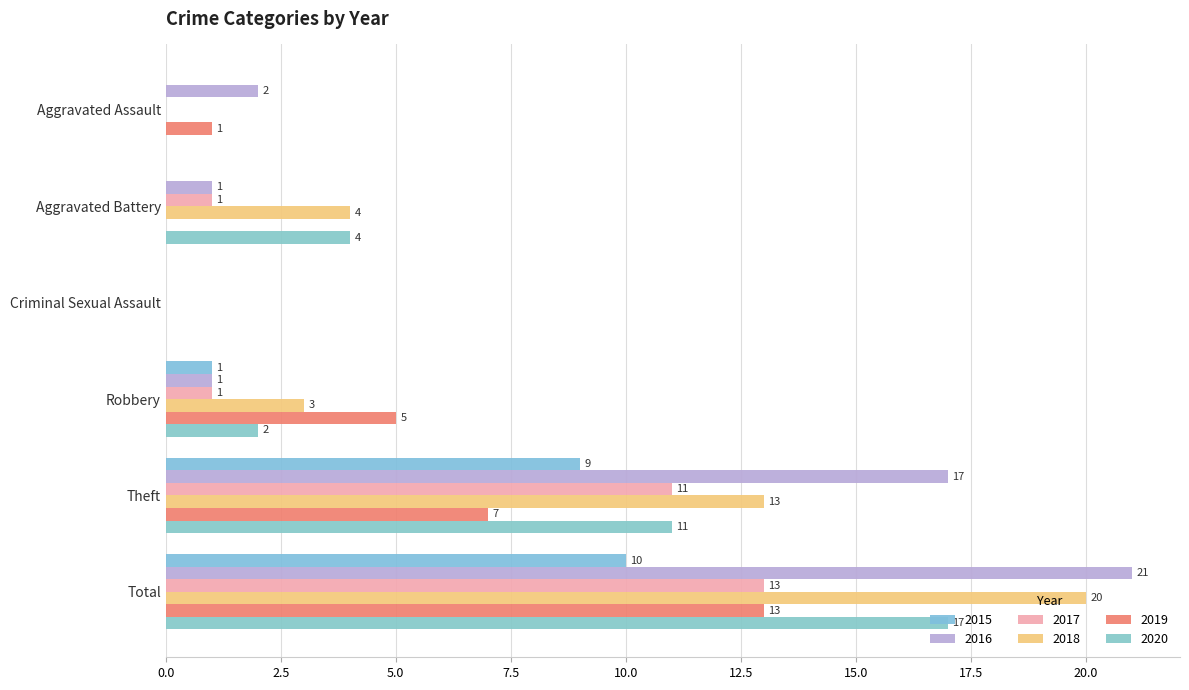

What is the average value of the 2016 series?

7